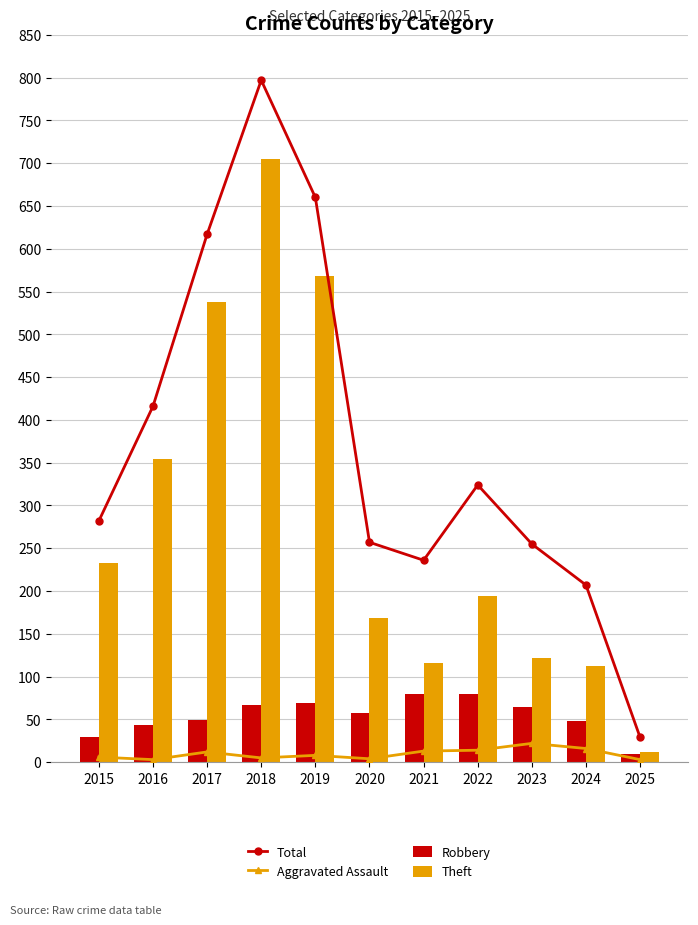

What is the maximum value shown in the chart?

797